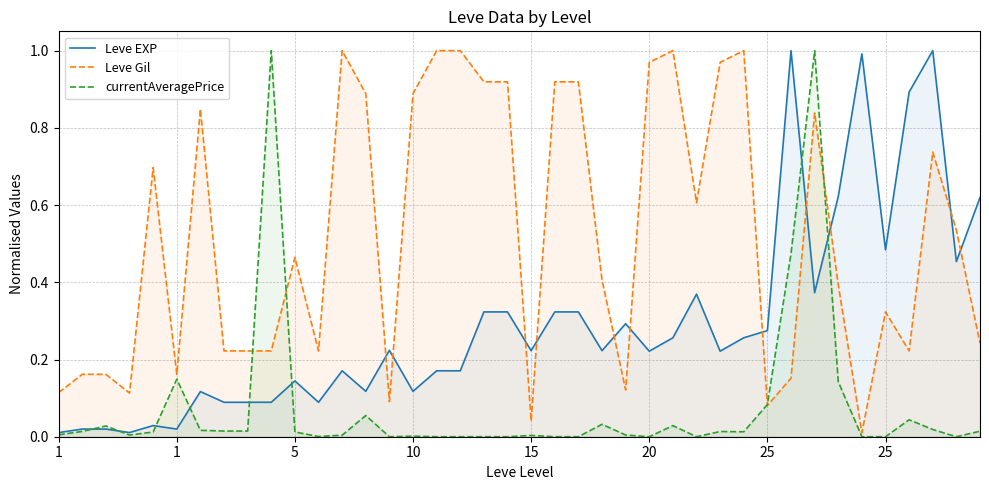

What is the label of the 37th point from the right?

10